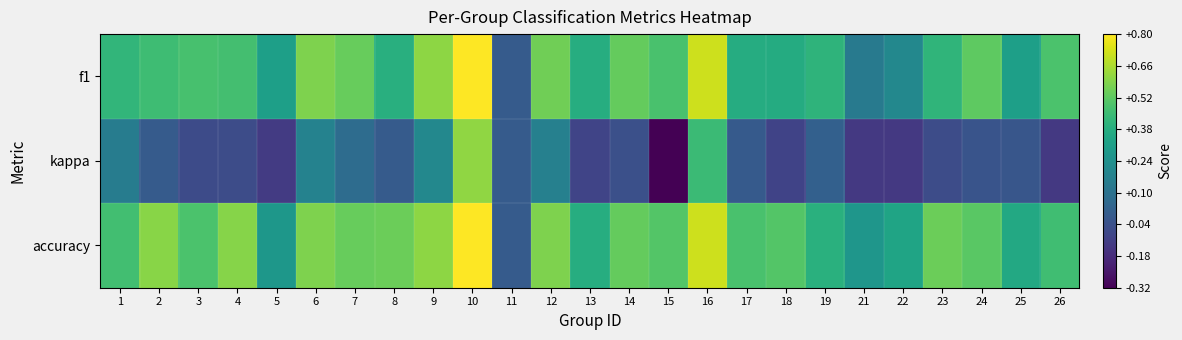

At which category is the sum across all series the highest?

10